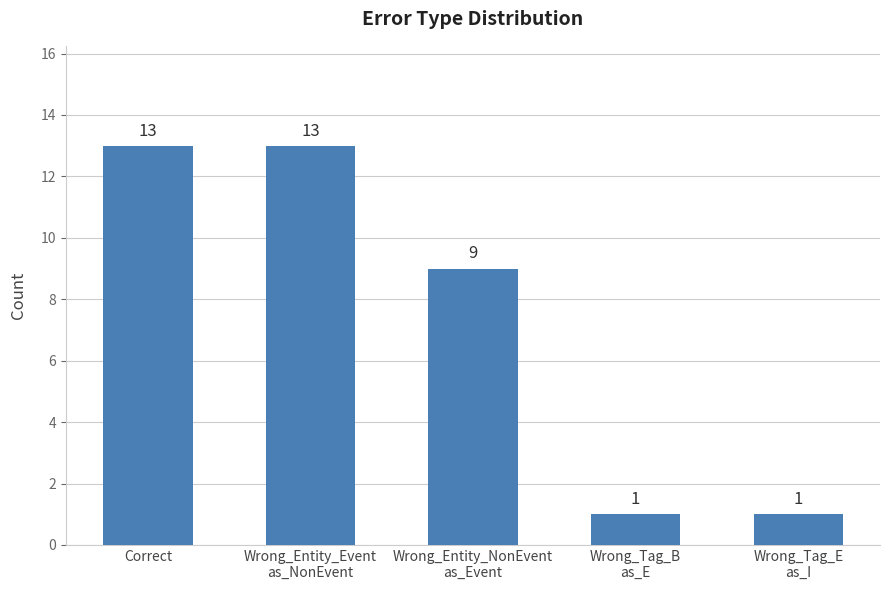

Reading left to right, extract all data points from this chart.

Correct=13	Wrong_Entity_Event
as_NonEvent=13	Wrong_Entity_NonEvent
as_Event=9	Wrong_Tag_B
as_E=1	Wrong_Tag_E
as_I=1